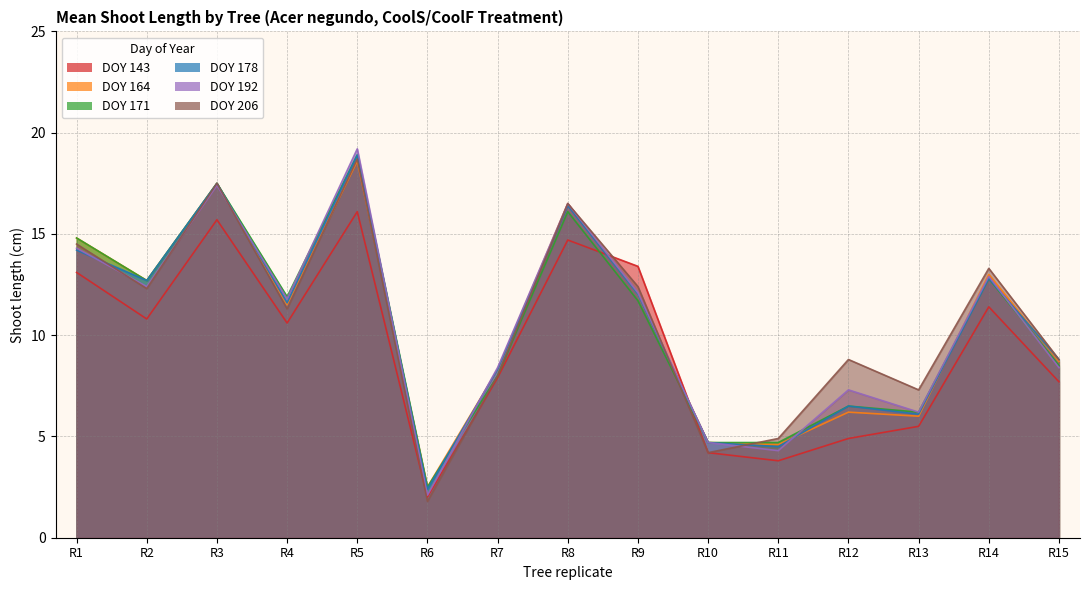

What is the value of the 178 point at the 12th from the left?

6.5